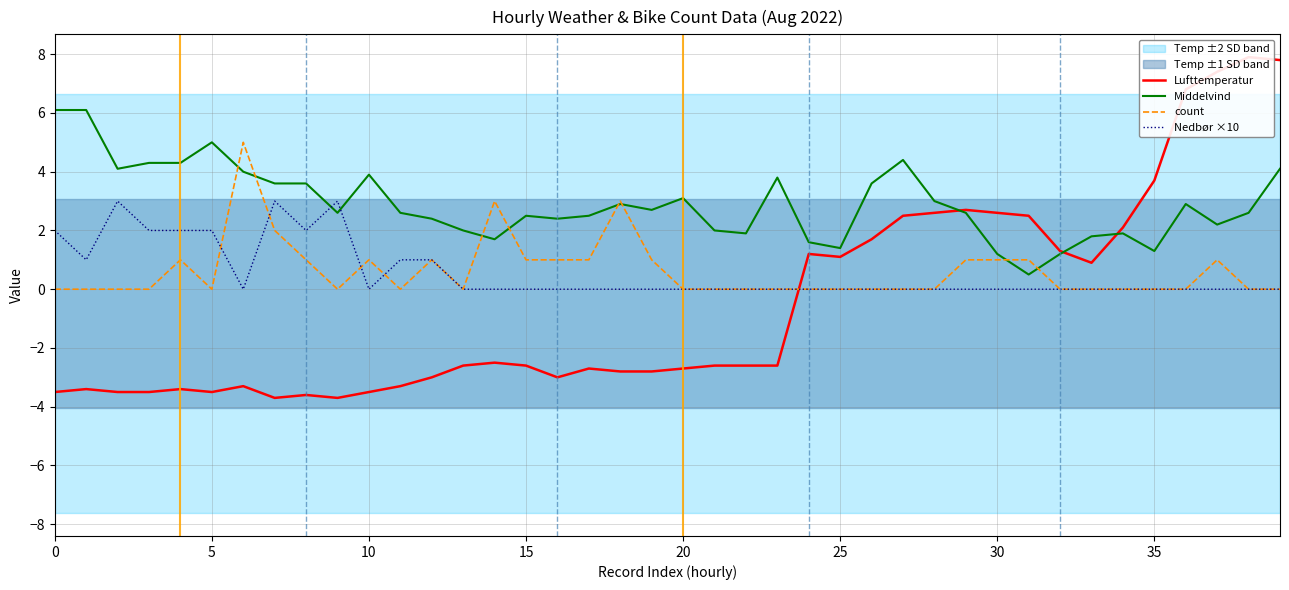

What is the lowest value of the Middelvind series?

0.5